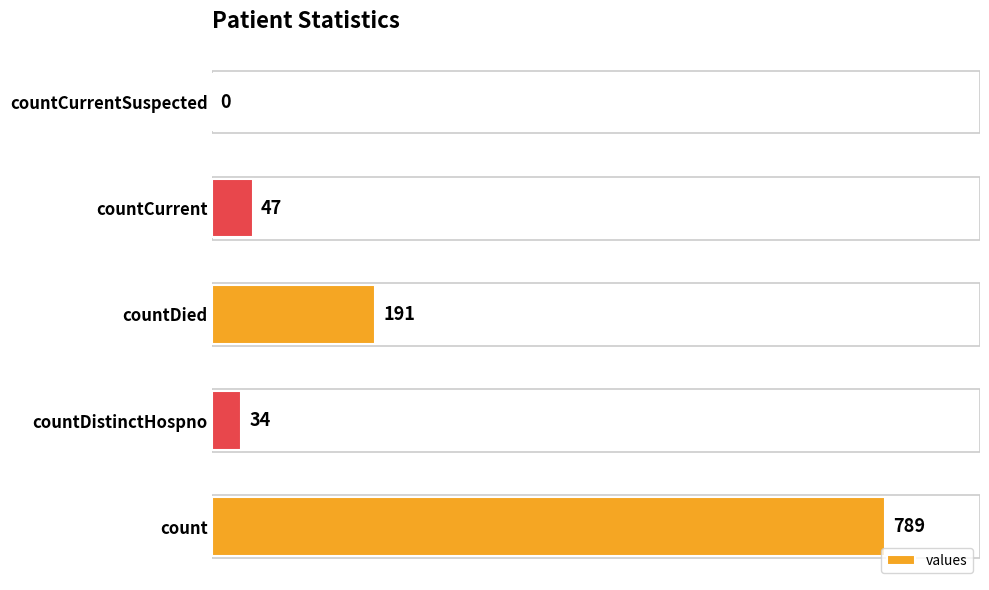

What is the sum of all values?

1061